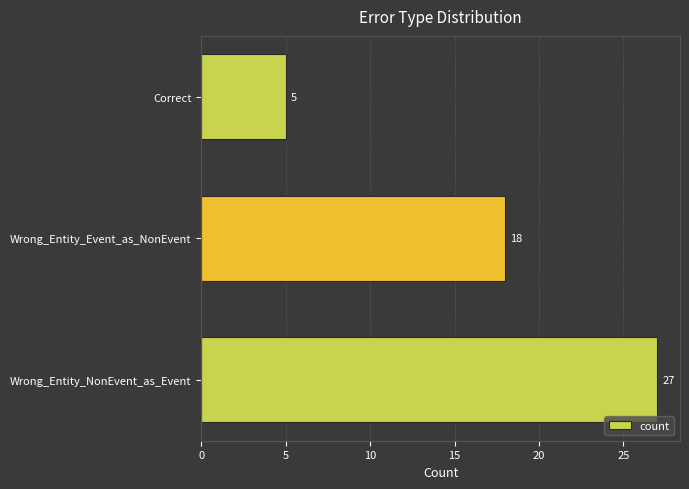

At which category does the chart reach its minimum across all series?

Correct